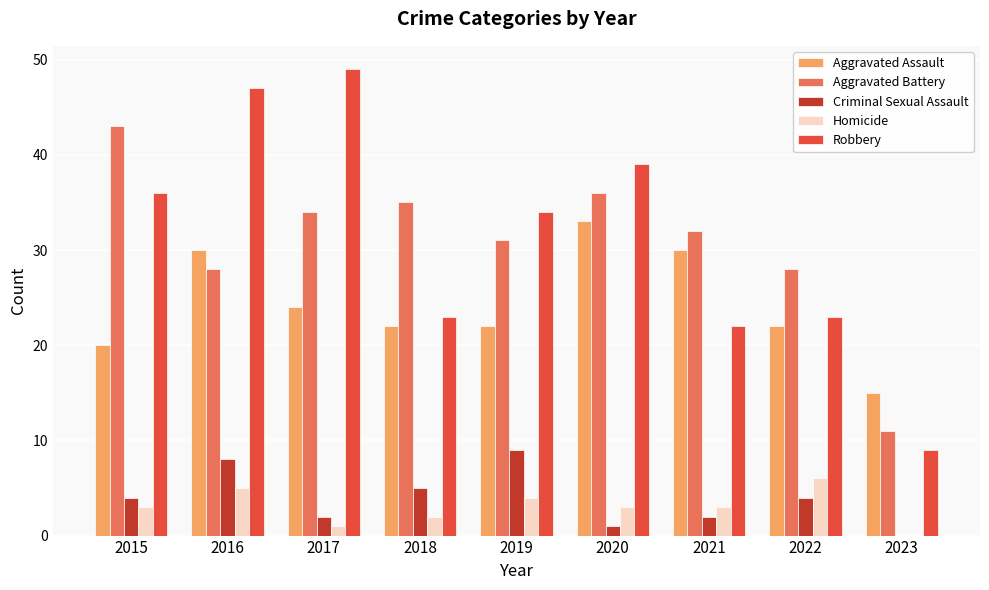

What value does the Robbery series have at 2022?

23